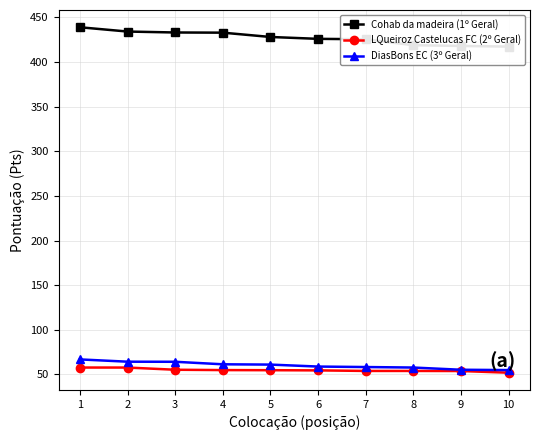

What is the value of the LQueiroz Castelucas FC (2º Geral) point at the 6th from the left?

54.6